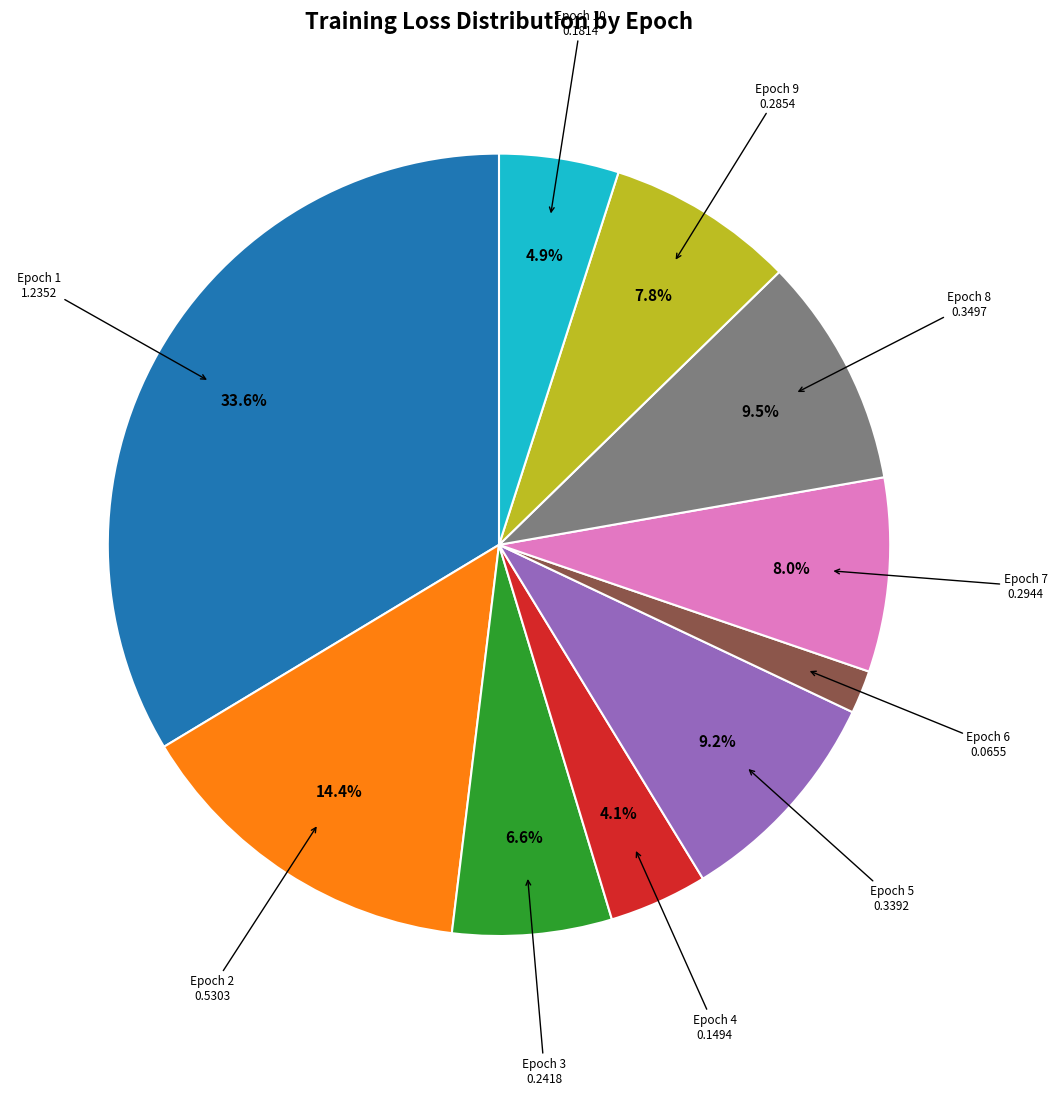

Is there any slice that represents more than half of the pie?

No